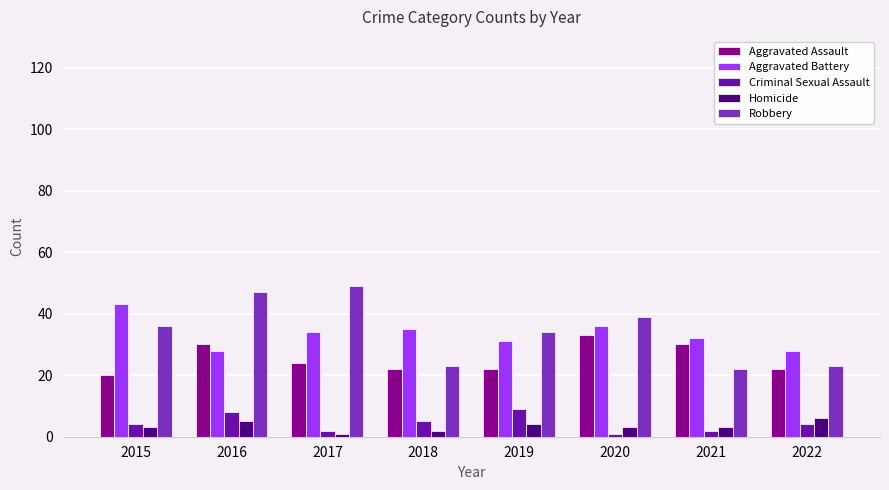

What is the sum of all Aggravated Assault values?

203